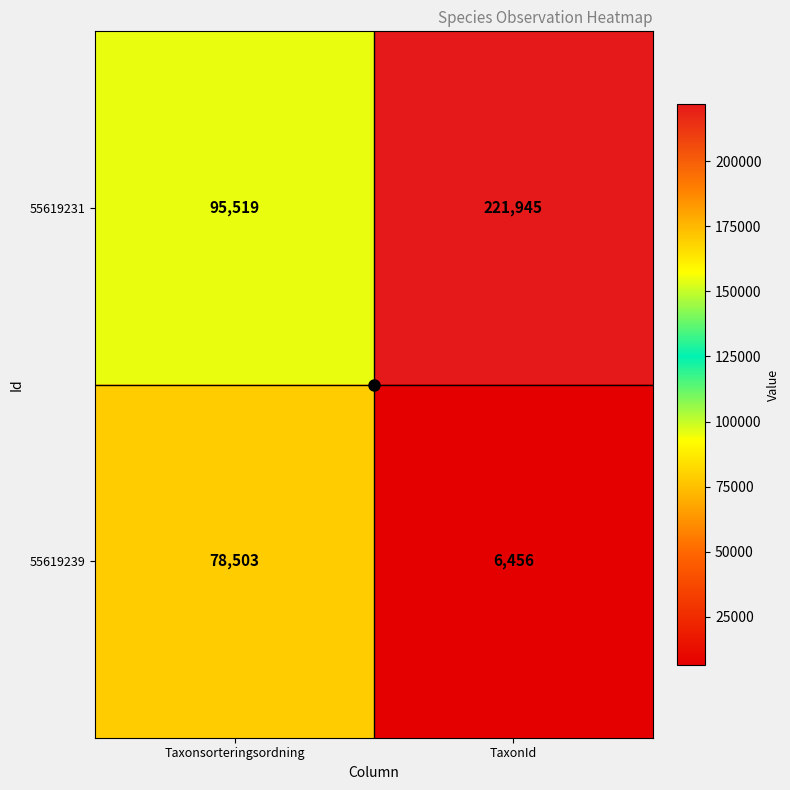

At Taxonsorteringsordning, list the series in order from largest to smallest.

55619231, 55619239